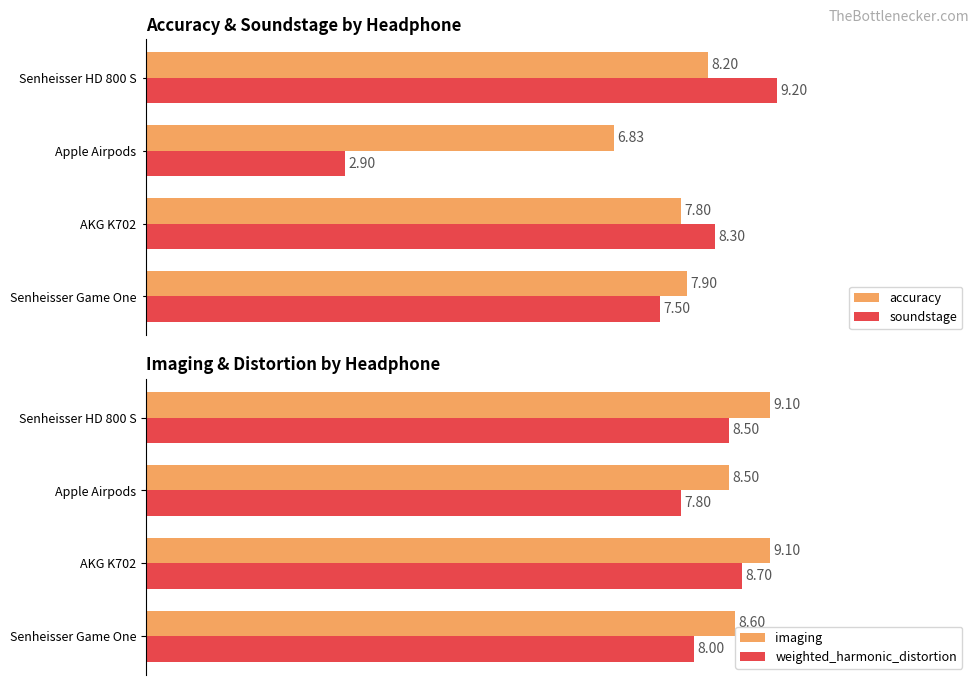

Where is soundstage nearest to the value 6?

Senheisser Game One